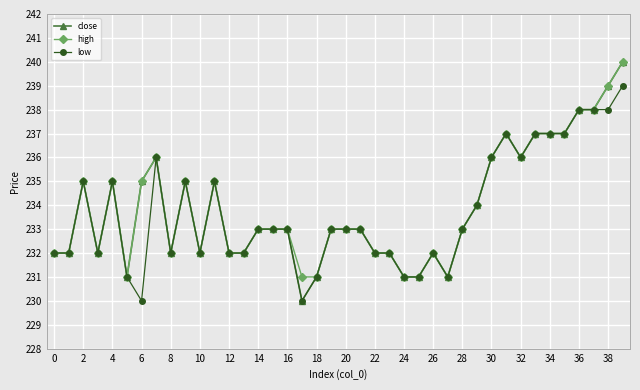

What is the greatest value displayed?

240